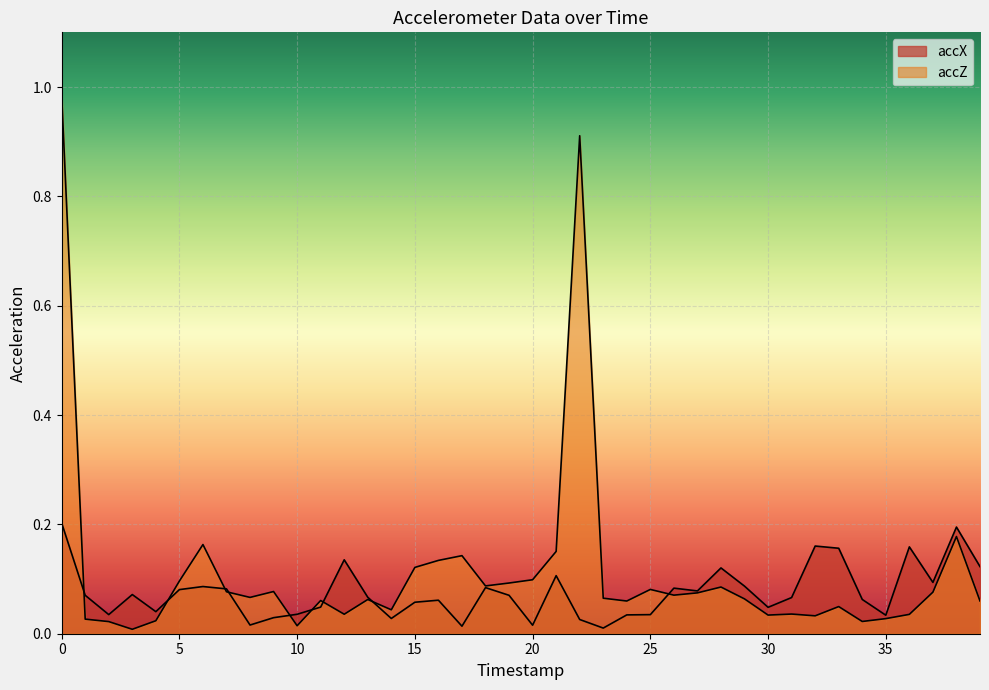

True or false: accZ and accX cross at least once.

True